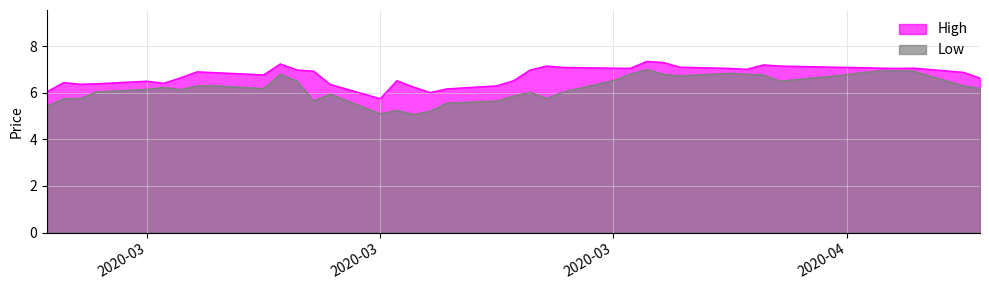

Rank the series by their average value, from lowest to highest.

Low, High